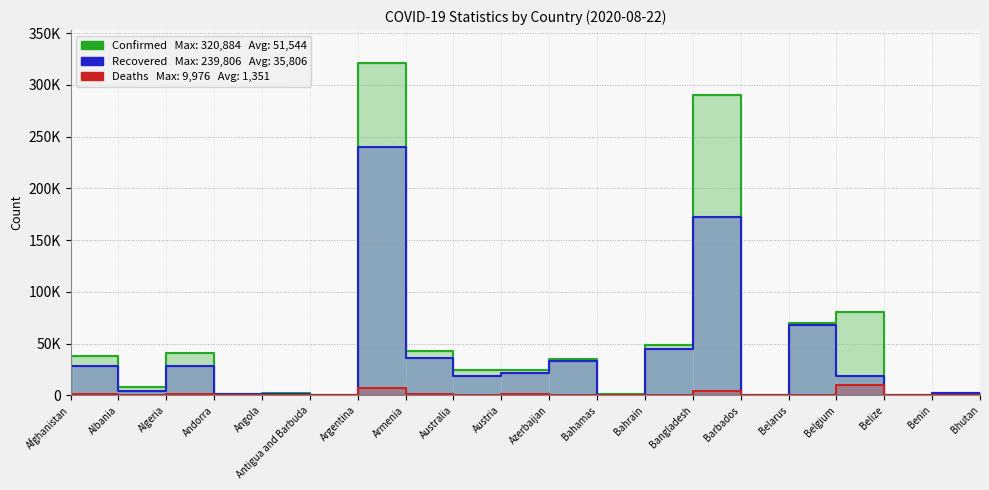

Is it true that Recovered equals 89 at Antigua and Barbuda?

True